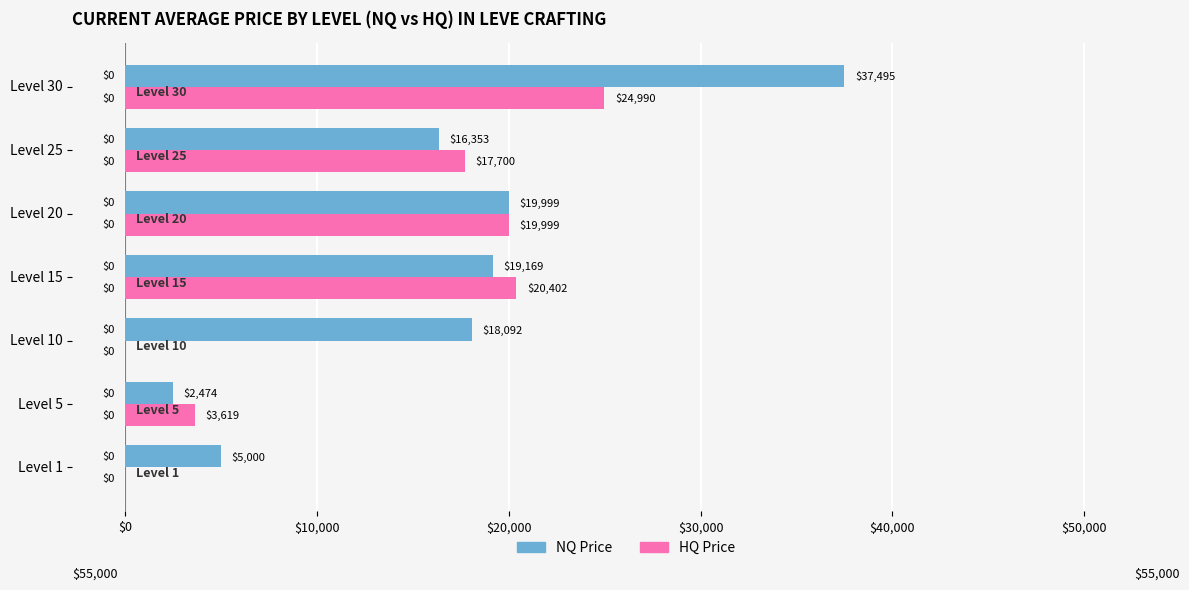

At which category is the sum across all series the highest?

Level 30